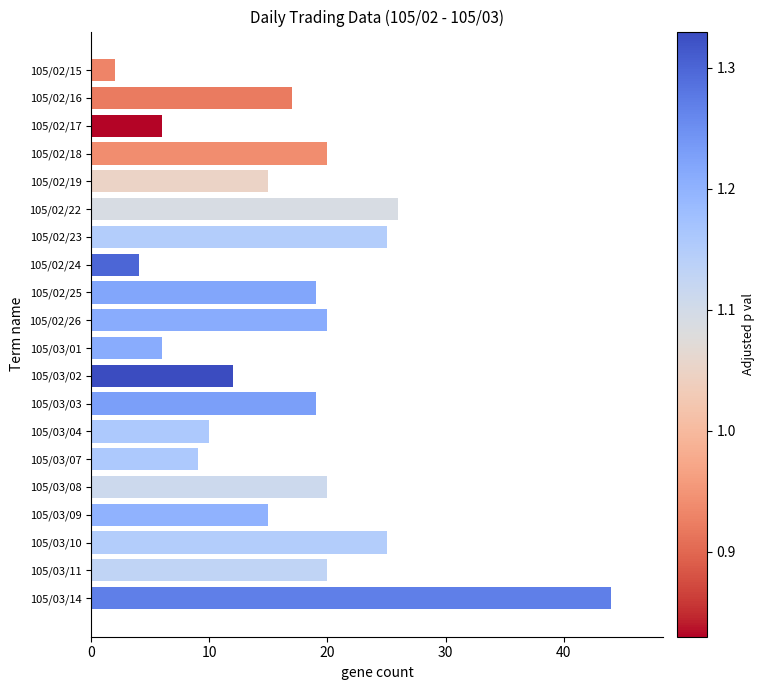

What is the maximum value shown in the chart?

44